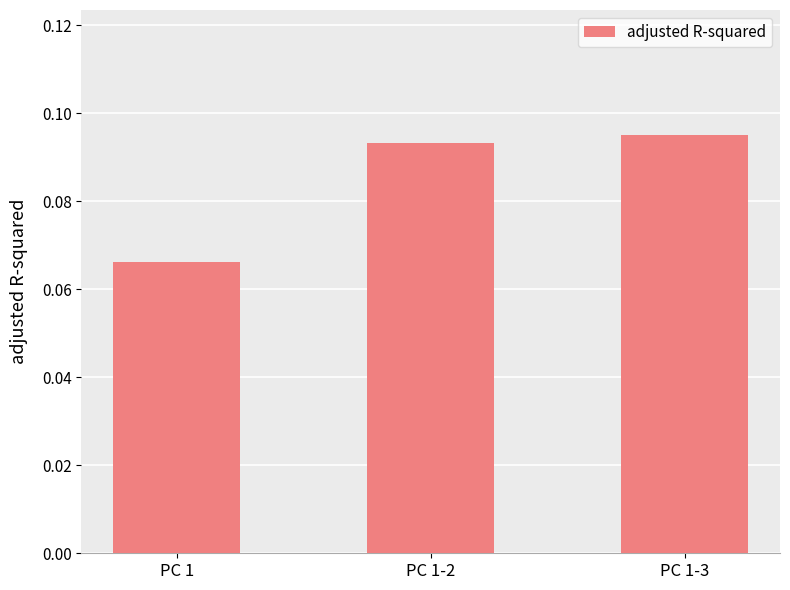

What is the sum of the values at PC 1-3 and PC 1?

0.2